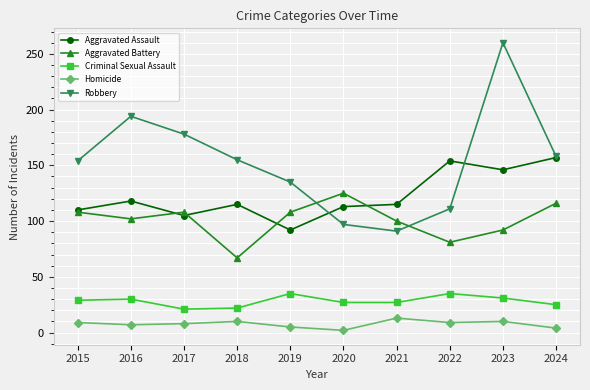

What is the approximate value of Aggravated Assault at 2023?

146